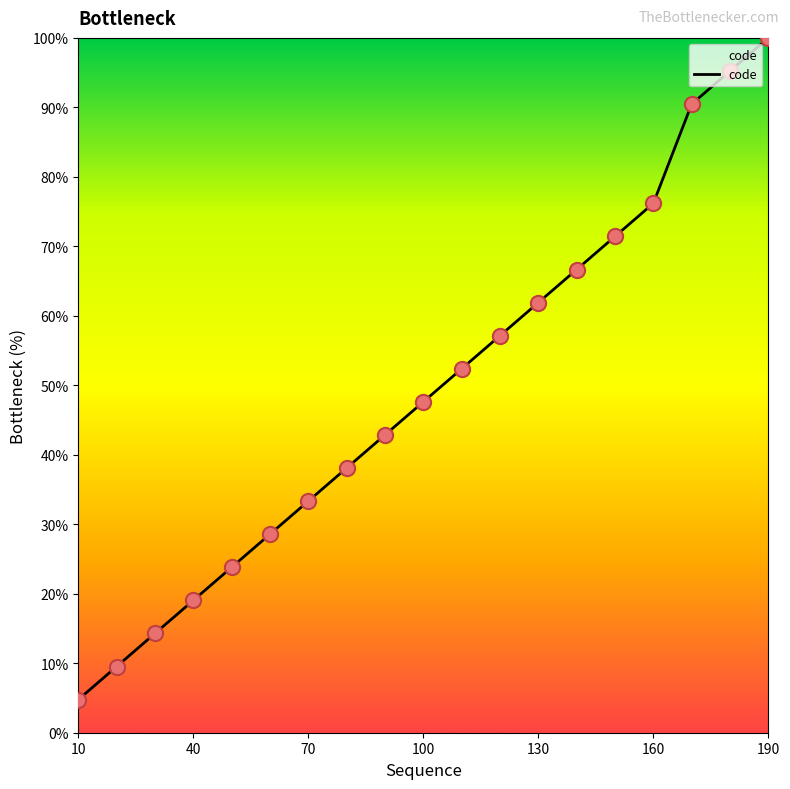

Between 110 and 120, which is larger?

120